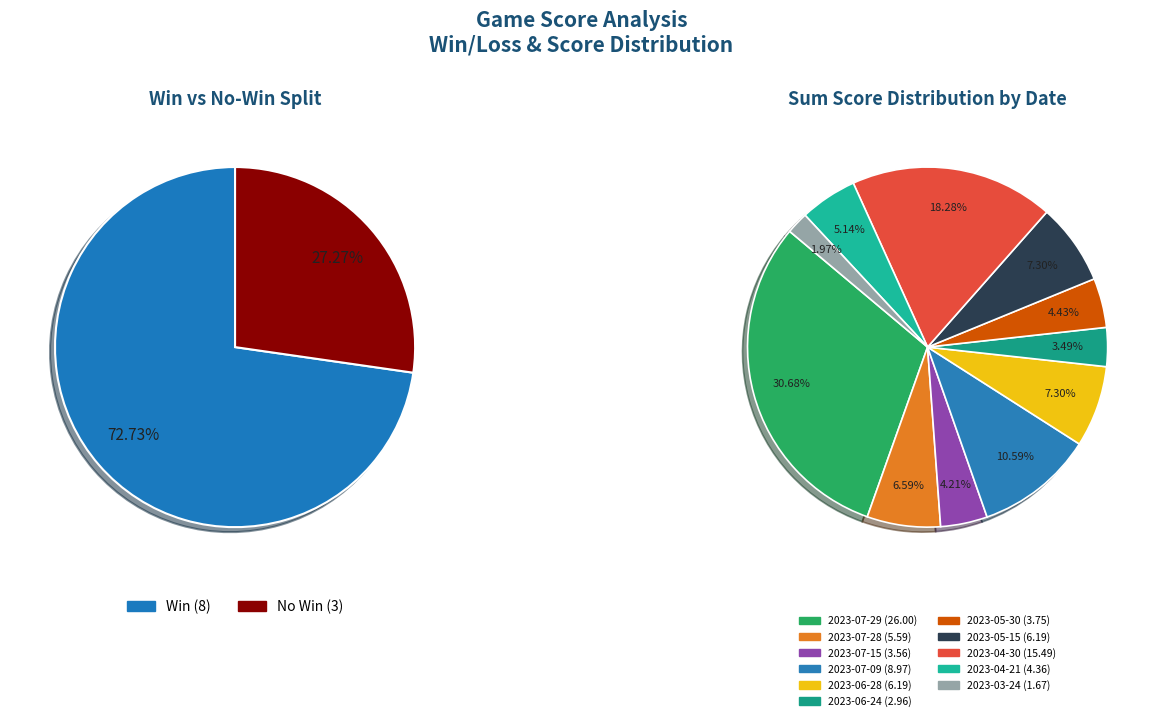

Combined, what portion of the pie is 2023-04-21 and 2023-07-29?

35.8%